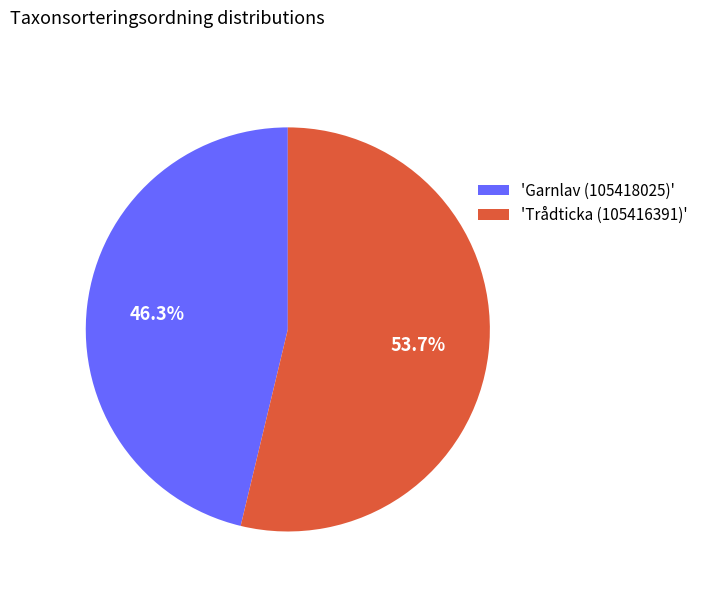

Approximately how many times larger is the value at 'Garnlav (105418025)' compared to 'Trådticka (105416391)'?

0.9